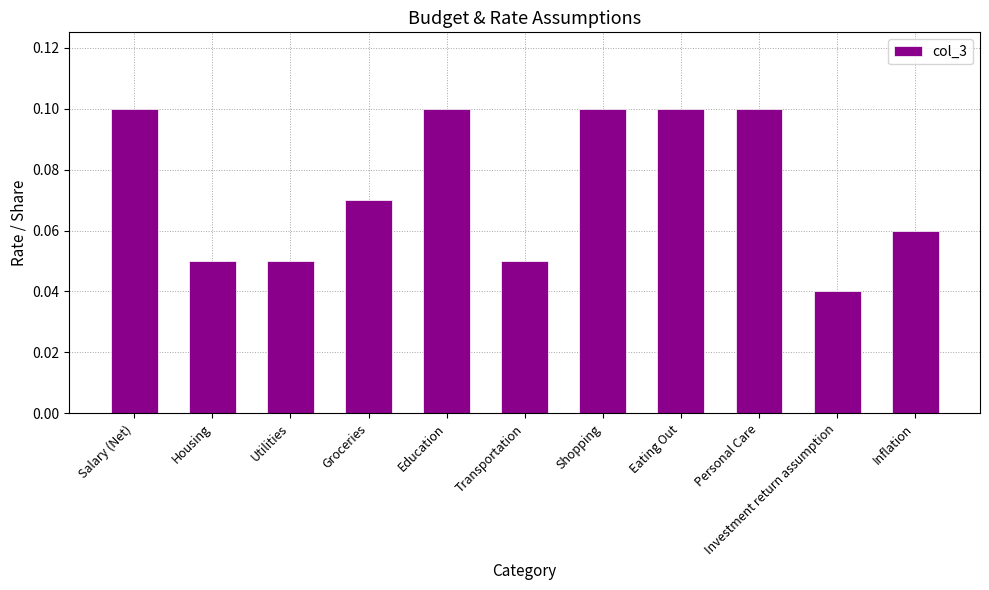

True or false: the data shows 0.0 at Utilities.

False